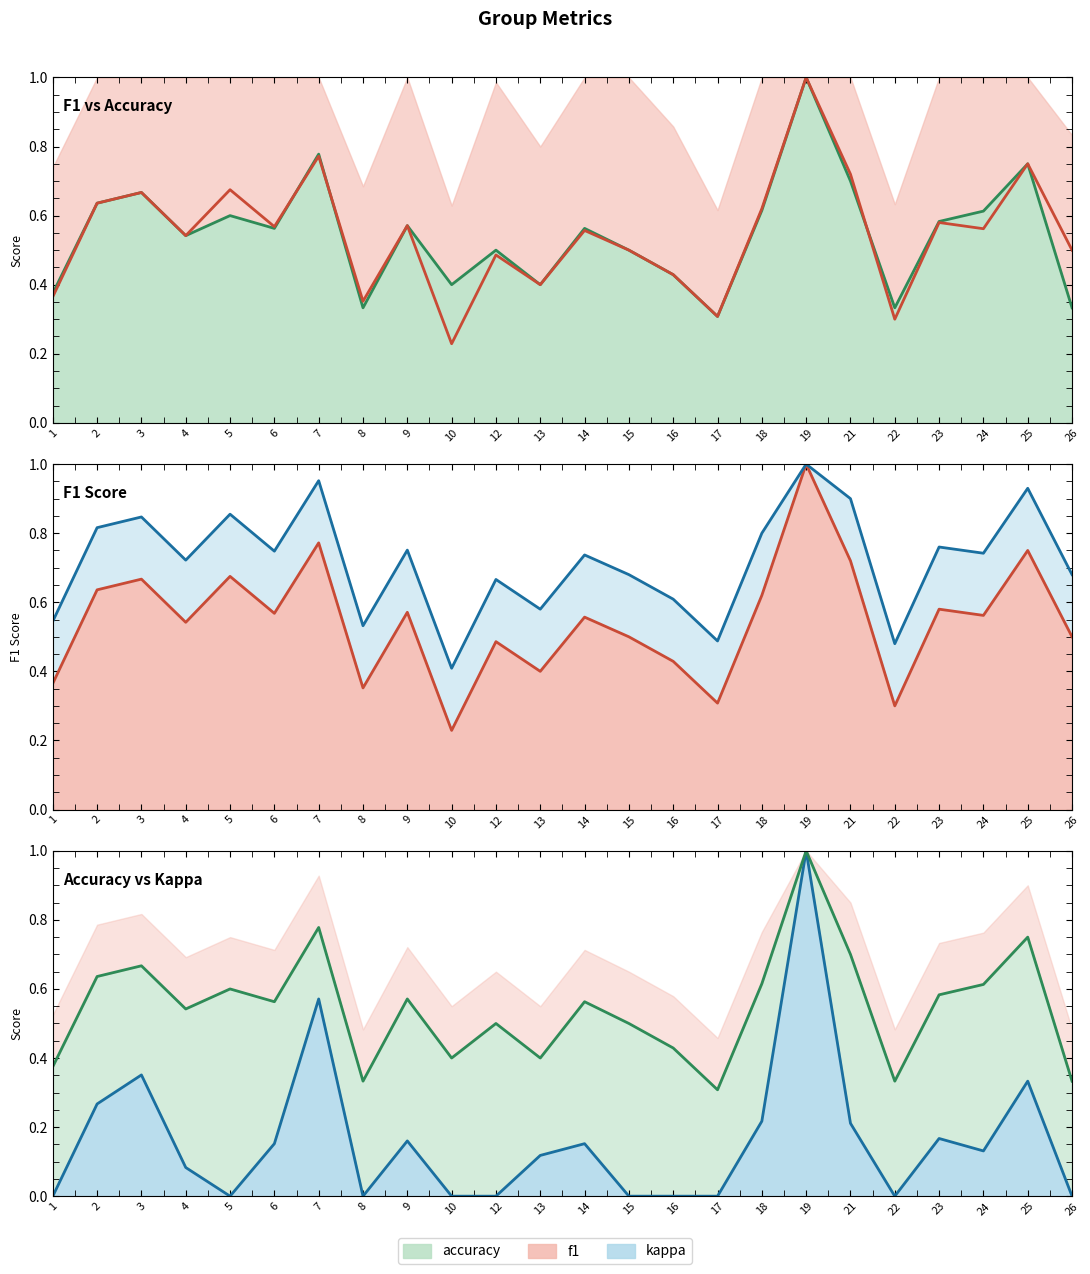

What is the maximum value for accuracy?

1.0